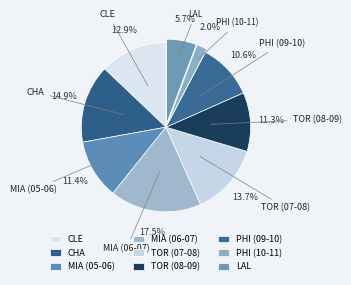

Approximately how many times larger is the value at TOR (07-08) compared to PHI (10-11)?

6.8